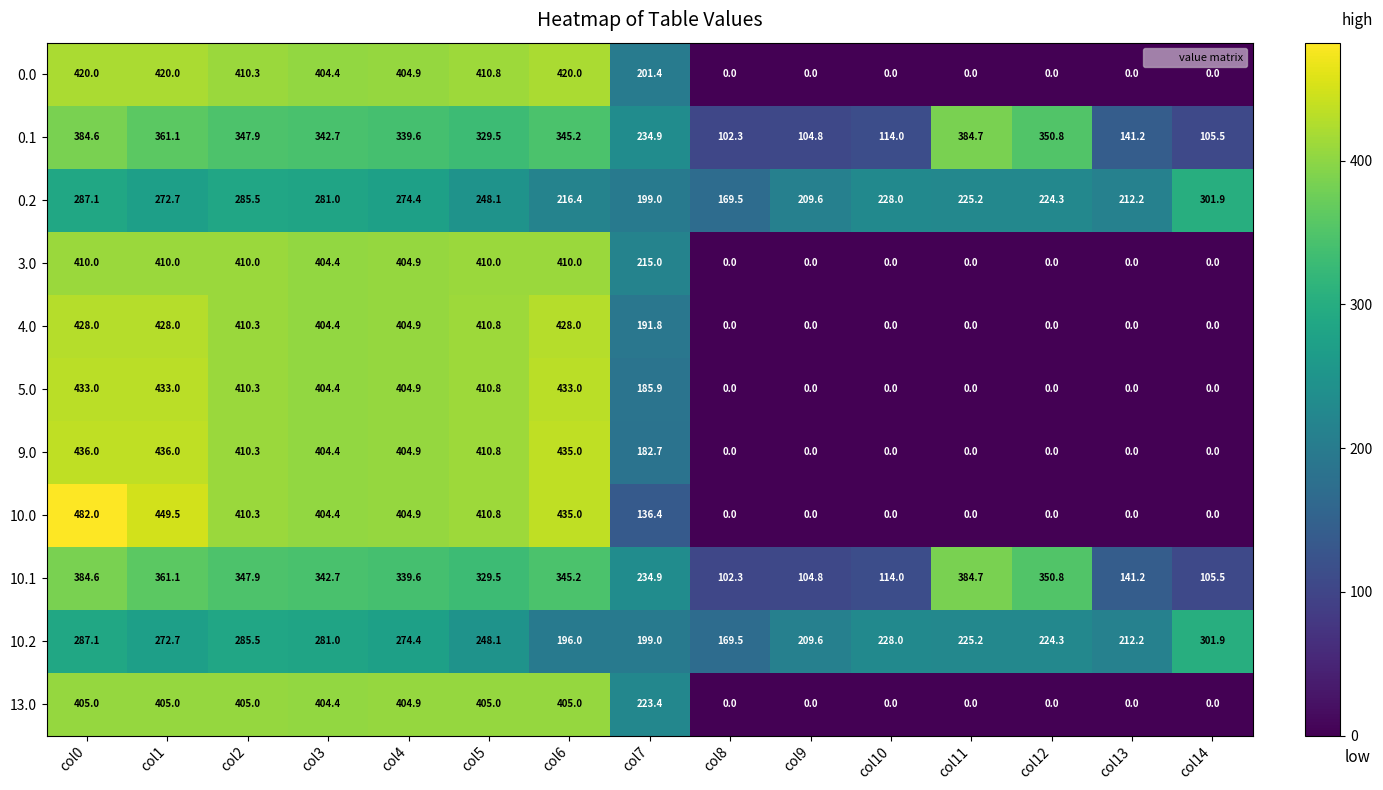

The value of 3.0 at col7 is 215.0. True or false?

True